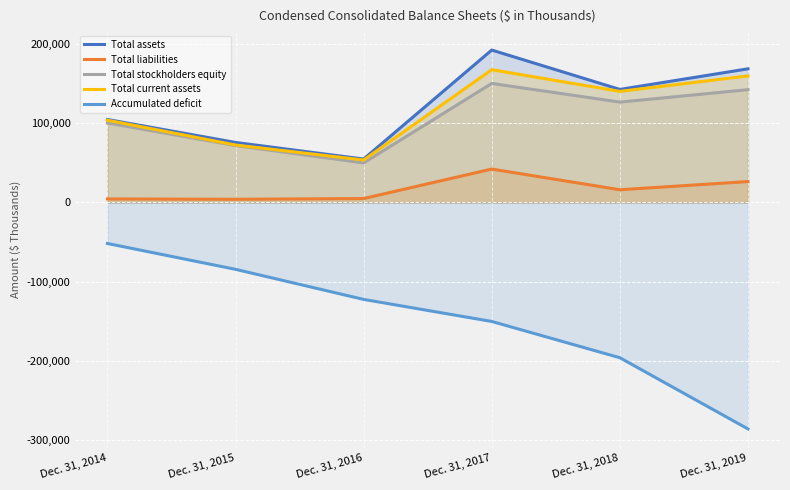

The Total liabilities series shows 46008 at Dec. 31, 2019. True or false?

False